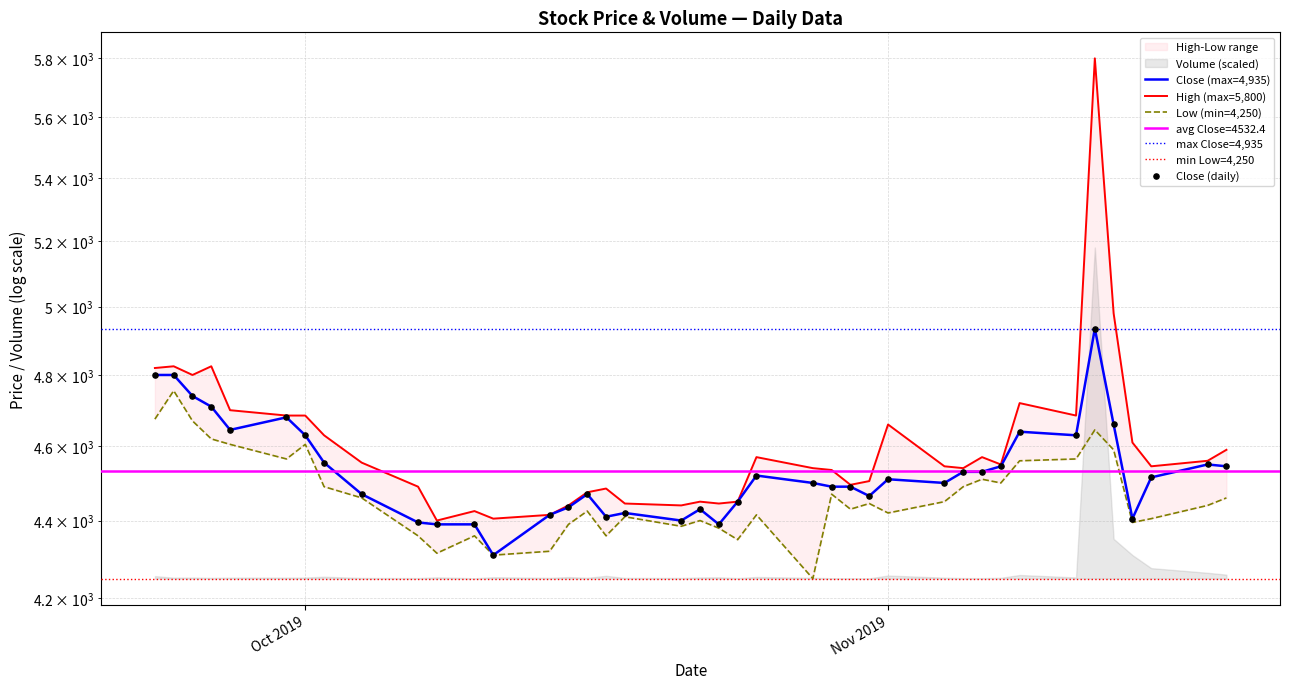

Which series reaches the minimum Y coordinate?

Low